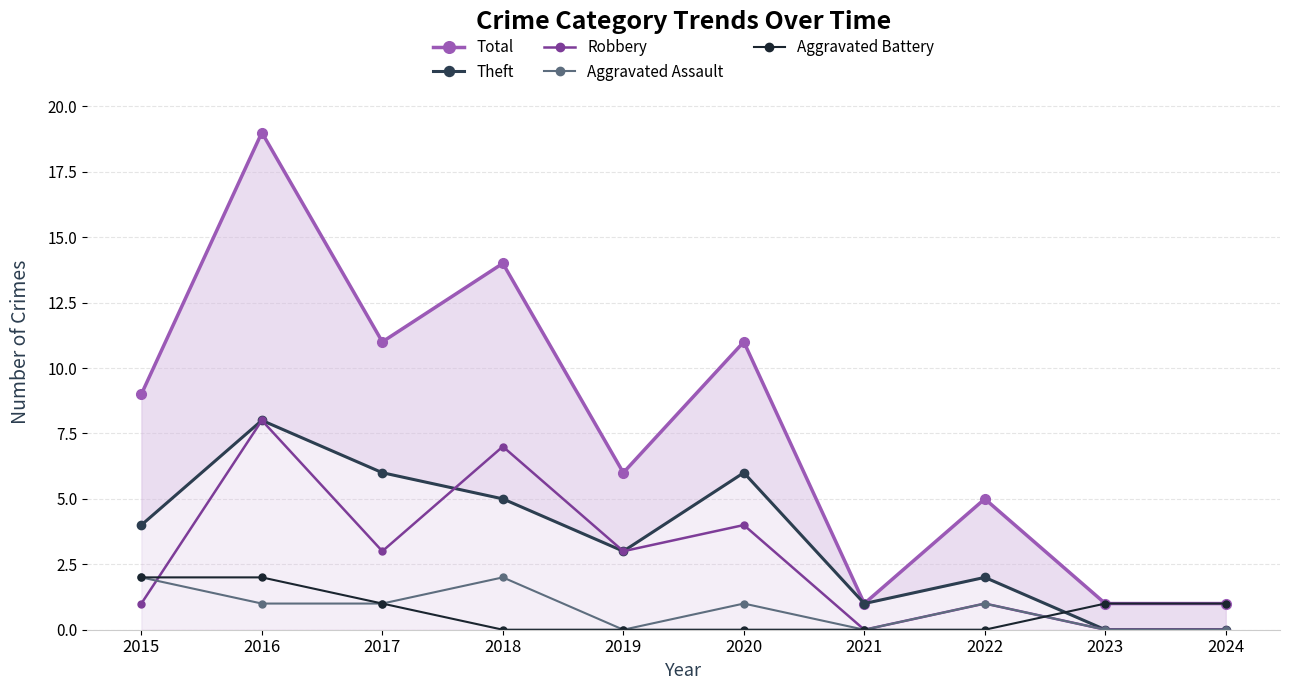

How many intersections are there between Aggravated Battery and Robbery?

2